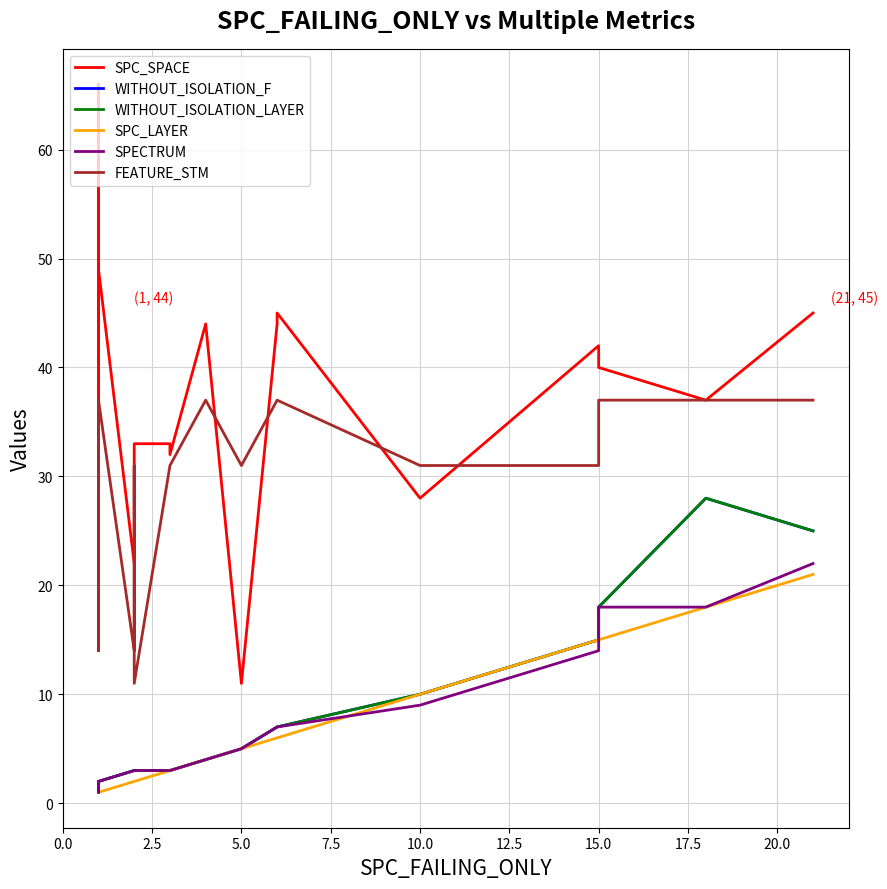

The SPC_SPACE series shows 6 at 5.0. True or false?

False